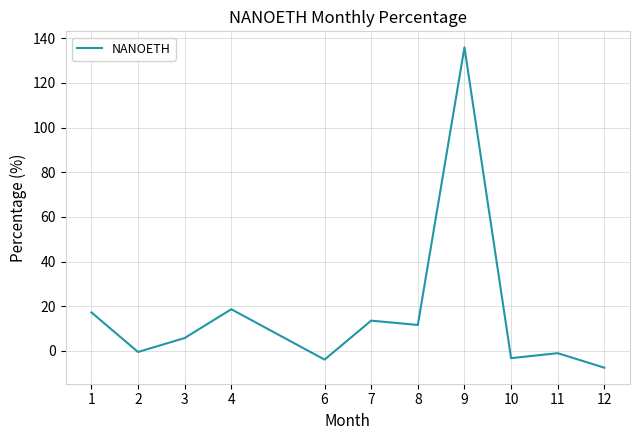

Between 4 and 8, which is larger?

4